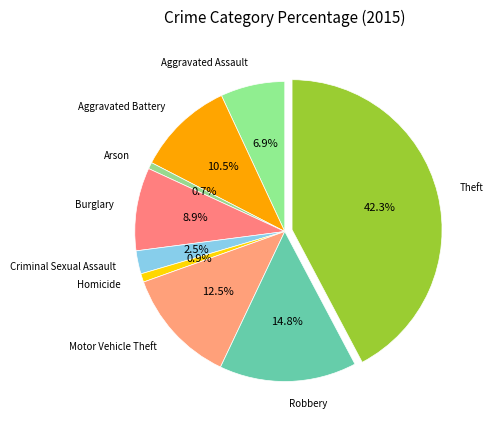

What percentage is the Theft slice, to the nearest percent?

42%